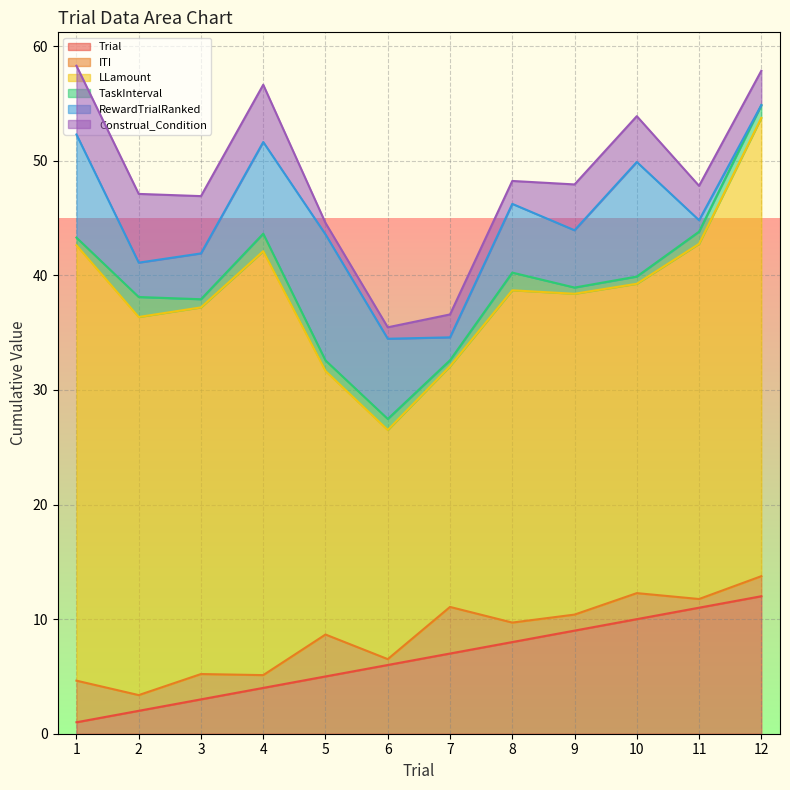

The value of RewardTrialRanked at 5 is 11.0. True or false?

True